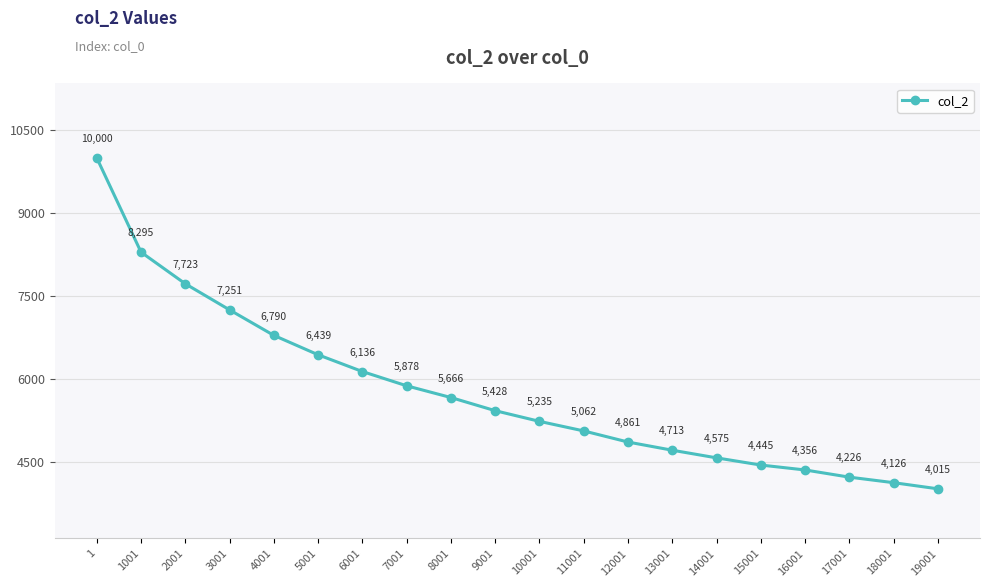

Reading left to right, transcribe all the data shown in this chart.

1=10000	1001=8295	2001=7723	3001=7251	4001=6790	5001=6439	6001=6136	7001=5878	8001=5666	9001=5428	10001=5235	11001=5062	12001=4861	13001=4713	14001=4575	15001=4445	16001=4356	17001=4226	18001=4126	19001=4015